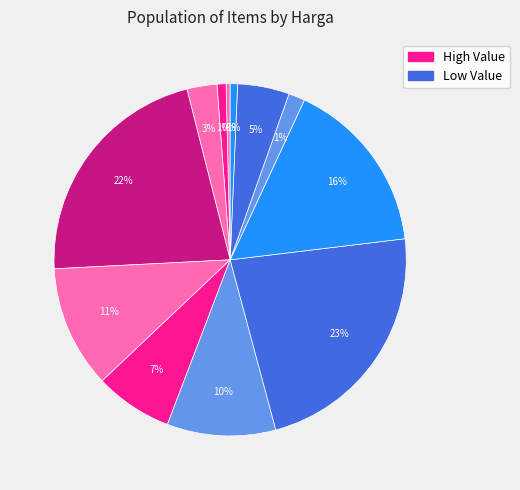

How many slices are in this pie chart?

12